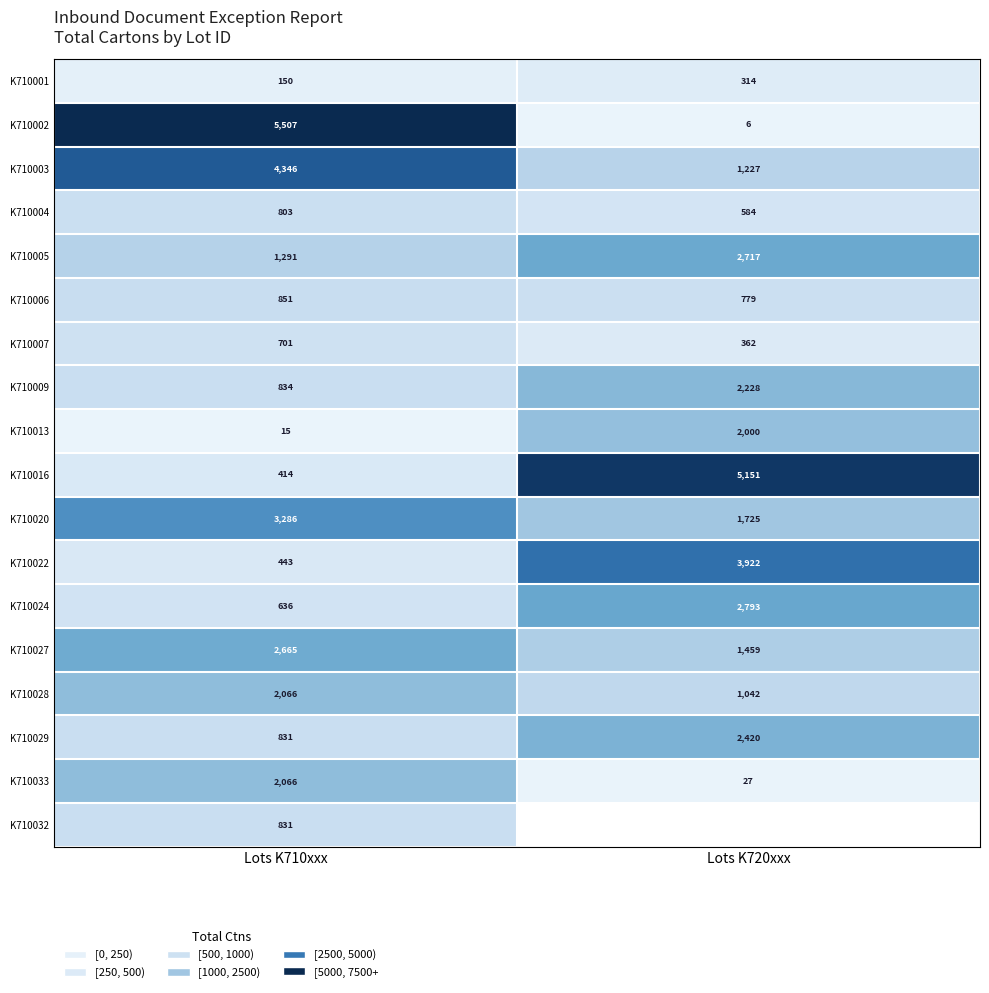

What is the difference between the maximum and minimum values in the K710013 series?

1985